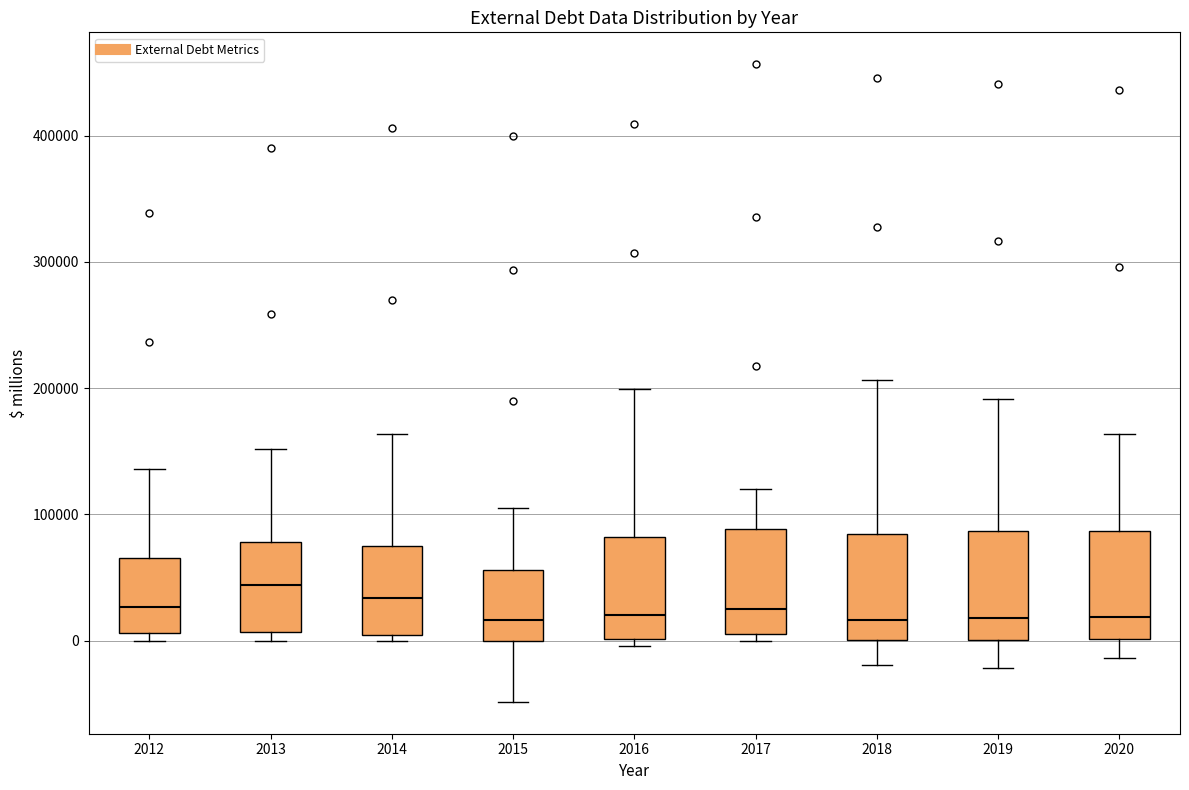

Reading left to right, transcribe this box plot: for each box, give where its median line is, the range the box spans, and where its two whiskers end, as read against the y-axis. The values are not printed on the chart, so give them approximately, as read against the axis.

2012: median 30000, box 10000 to 70000, whiskers 0 to 140000
2013: median 40000, box 10000 to 80000, whiskers 0 to 150000
2014: median 30000, box 0 to 70000, whiskers 0 (just below the box's lower edge) to 160000
2015: median 20000, box 0 to 60000, whiskers -50000 to 110000
2016: median 20000, box 0 to 80000, whiskers 0 (just below the box's lower edge) to 200000
2017: median 30000, box 10000 to 90000, whiskers 0 to 120000
2018: median 20000, box 0 to 80000, whiskers -20000 to 210000
2019: median 20000, box 0 to 90000, whiskers -20000 to 190000
2020: median 20000, box 0 to 90000, whiskers -10000 to 160000